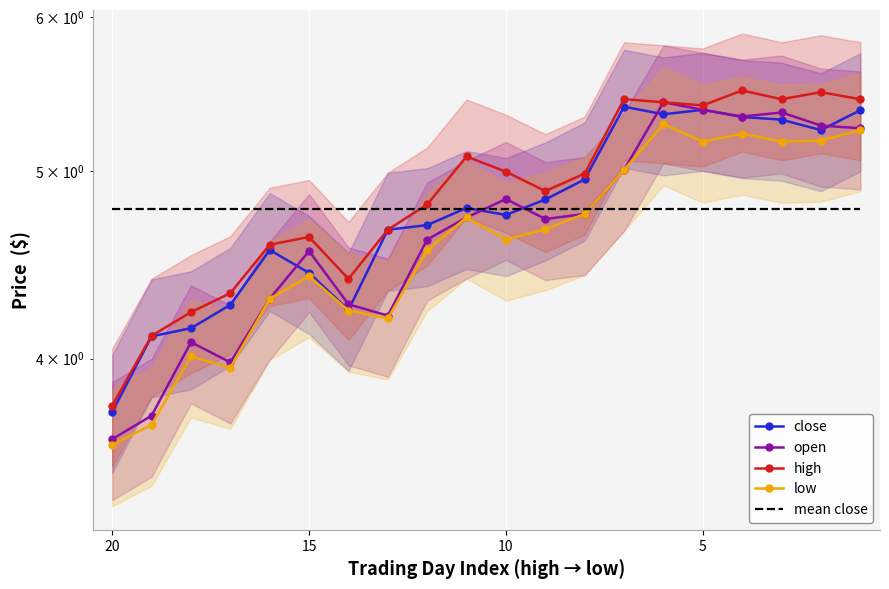

True or false: high and low intersect in this chart.

False